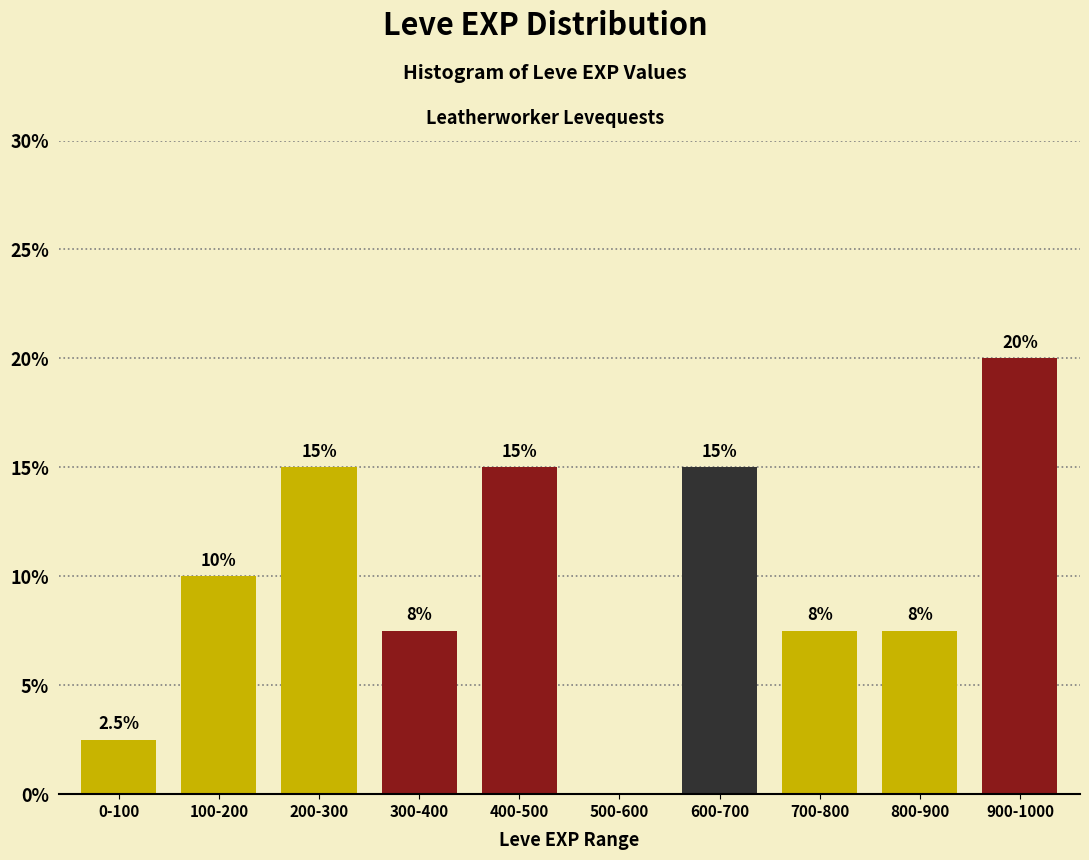

Reading right to left, list all the values displayed in this chart.

900-1000=20.0	800-900=7.5	700-800=7.5	600-700=15.0	500-600=0.0	400-500=15.0	300-400=7.5	200-300=15.0	100-200=10.0	0-100=2.5